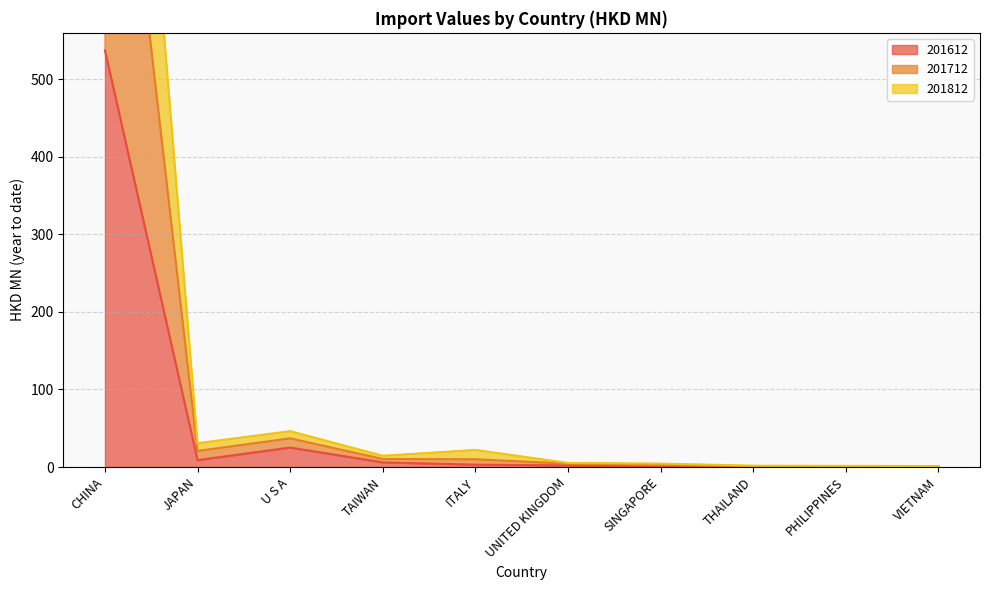

At which label does 201612 first exceed 3?

CHINA